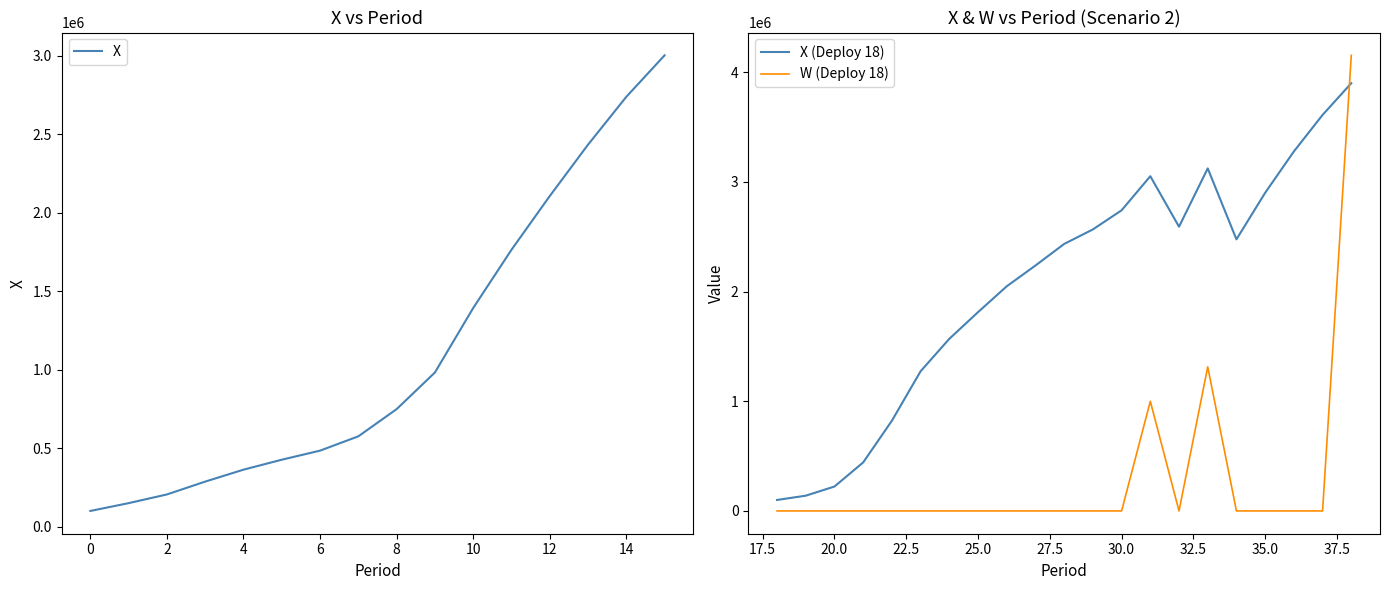

Reading right to left, what are all the values shown in this chart?

15=3001958.8	14=2737753.3	13=2432921.6	12=2105576.2	11=1763378.5	10=1392391.5	9=981737.1	8=748419.7	7=575207.2	6=484106.5	5=426283.6	4=362876.5	3=286880.3	2=205115.3	1=149719.3	0=100000.0